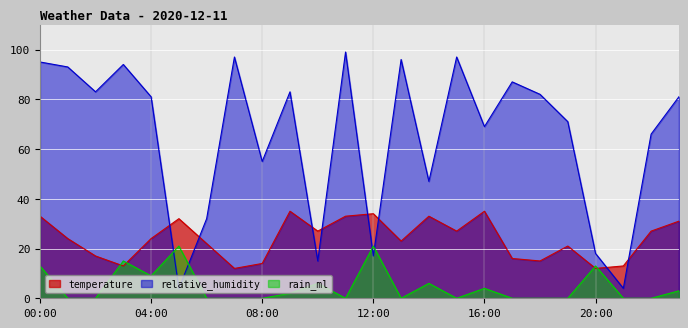

Rank the categories by rain_ml value from lowest to highest.

01:00, 02:00, 06:00, 07:00, 08:00, 11:00, 13:00, 15:00, 17:00, 18:00, 19:00, 21:00, 22:00, 09:00, 23:00, 16:00, 10:00, 14:00, 04:00, 00:00, 20:00, 03:00, 05:00, 12:00